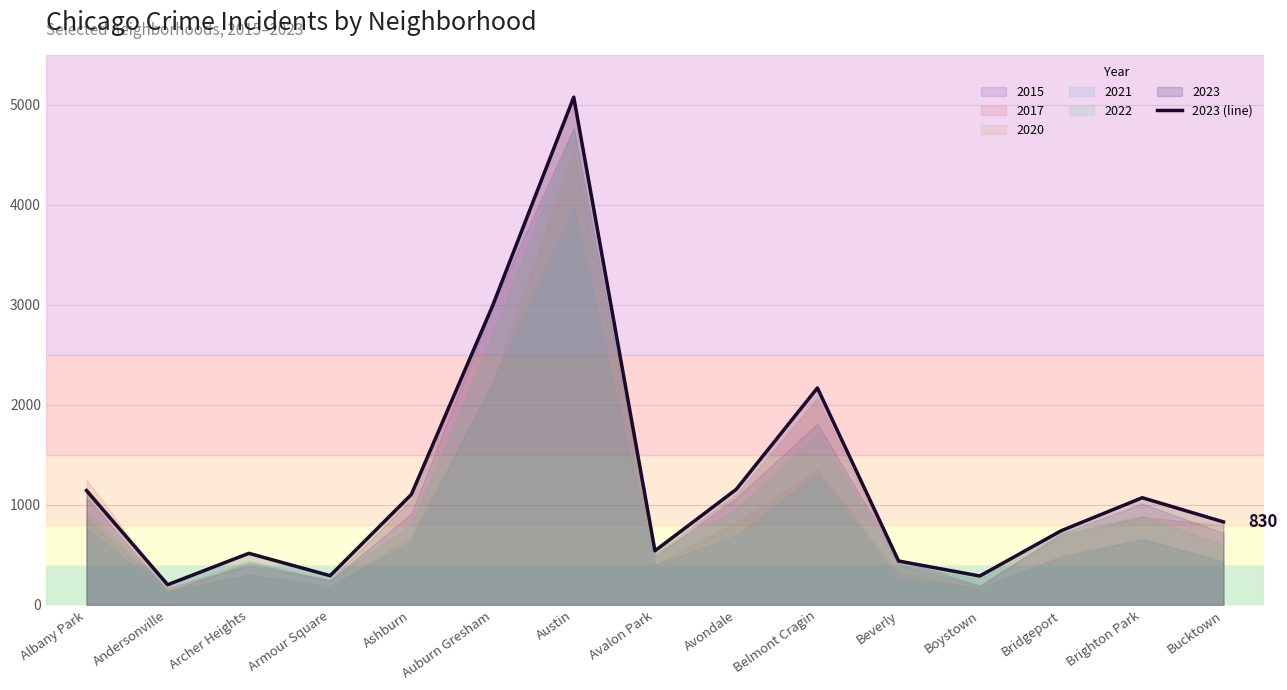

At which label is the value closest to 2640?

Auburn Gresham